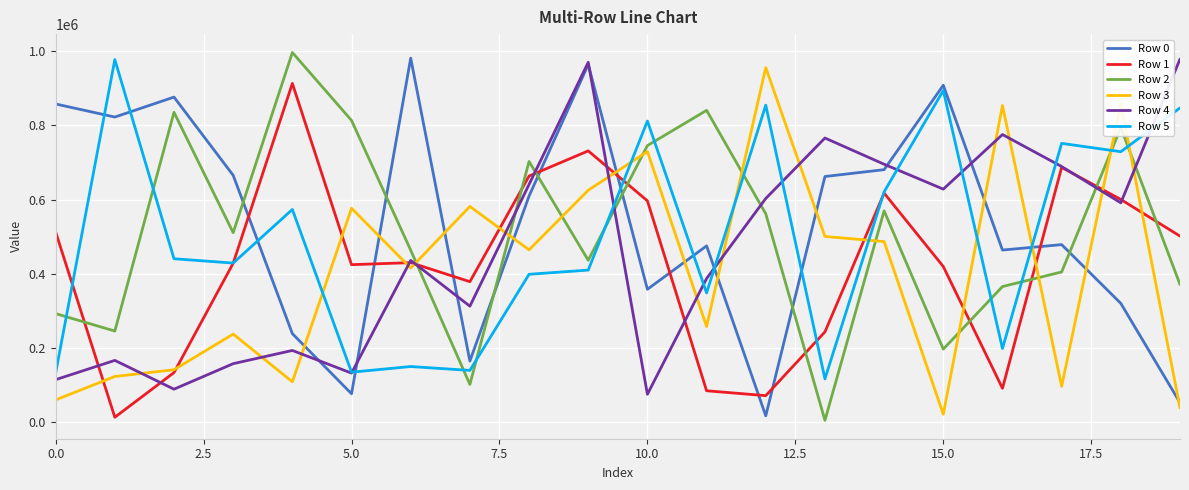

Does the chart have visible grid lines?

Yes